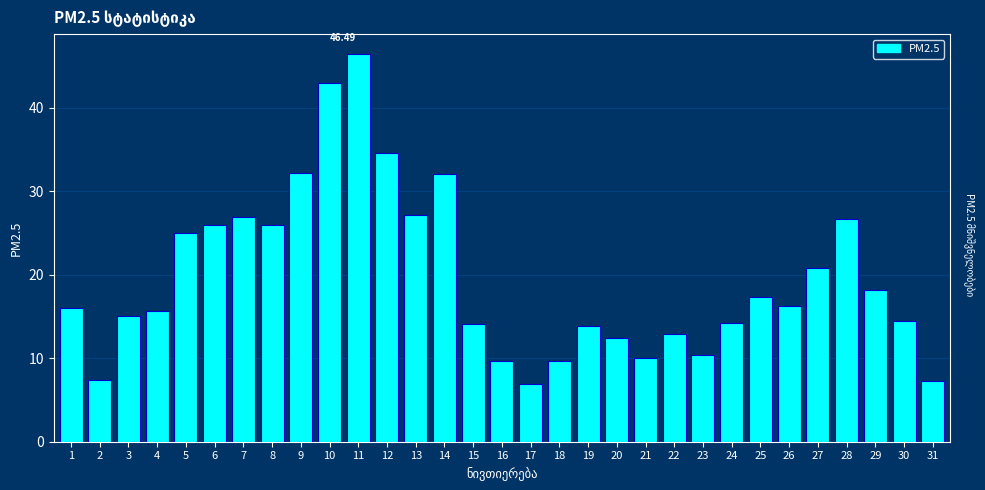

What is the change in value from 8 to 24?

-11.7